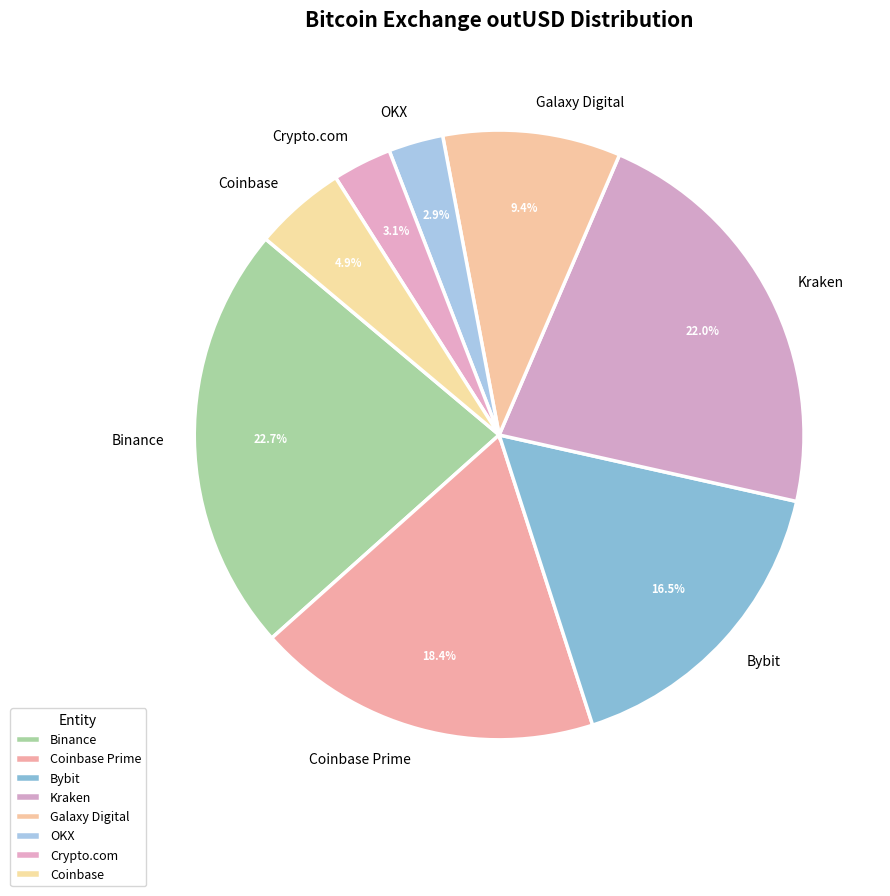

What percentage do Coinbase Prime and Crypto.com together represent?

21.5%